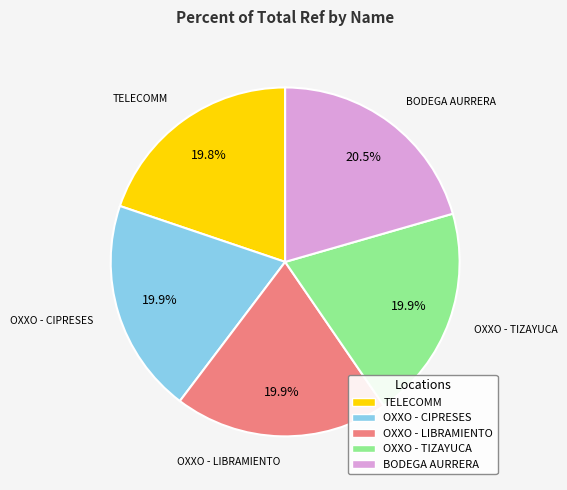

Count the number of slices in the pie.

5